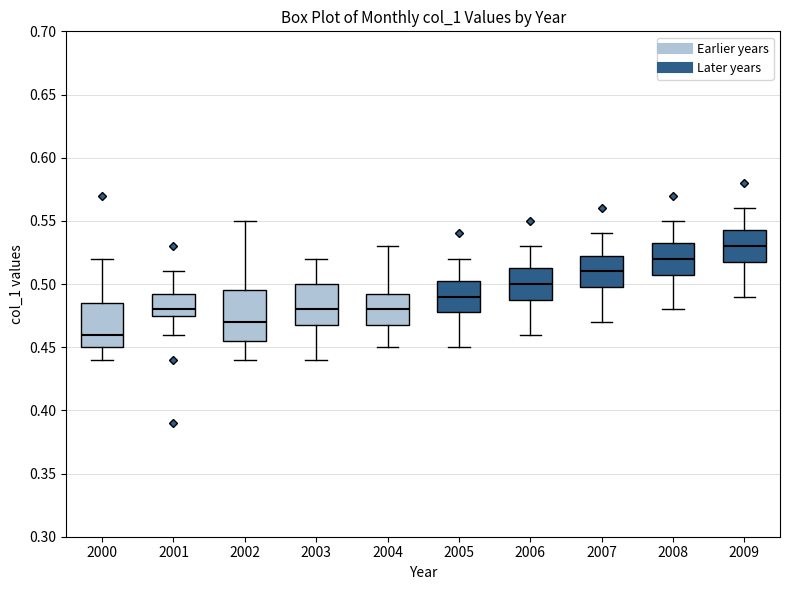

Reading left to right, read every box against the y-axis: the position of its median line, the range the box covers, and the ends of its whiskers. The values are not printed on the chart, so give them approximately, as read against the axis.

2000: median 0.460, box 0.450 to 0.485, whiskers 0.440 to 0.520
2001: median 0.480, box 0.475 to 0.495, whiskers 0.460 to 0.510
2002: median 0.470, box 0.455 to 0.495, whiskers 0.440 to 0.550
2003: median 0.480, box 0.470 to 0.500, whiskers 0.440 to 0.520
2004: median 0.480, box 0.470 to 0.495, whiskers 0.450 to 0.530
2005: median 0.490, box 0.480 to 0.505, whiskers 0.450 to 0.520
2006: median 0.500, box 0.490 to 0.515, whiskers 0.460 to 0.530
2007: median 0.510, box 0.500 to 0.525, whiskers 0.470 to 0.540
2008: median 0.520, box 0.510 to 0.535, whiskers 0.480 to 0.550
2009: median 0.530, box 0.520 to 0.545, whiskers 0.490 to 0.560